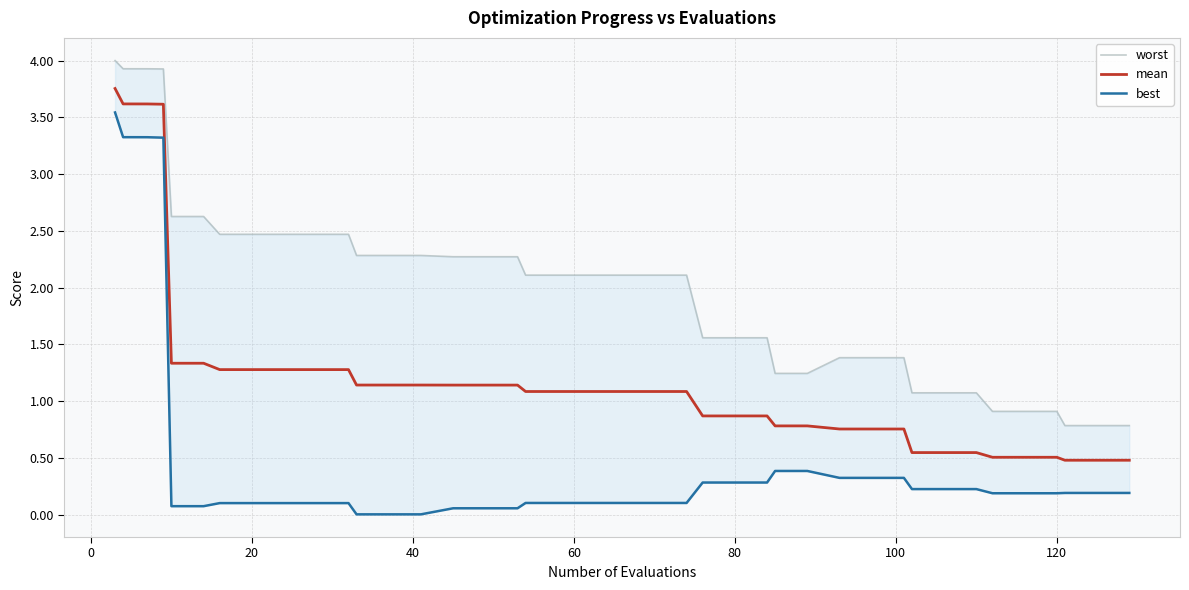

Is it true that worst equals 2.4 at 28?

False